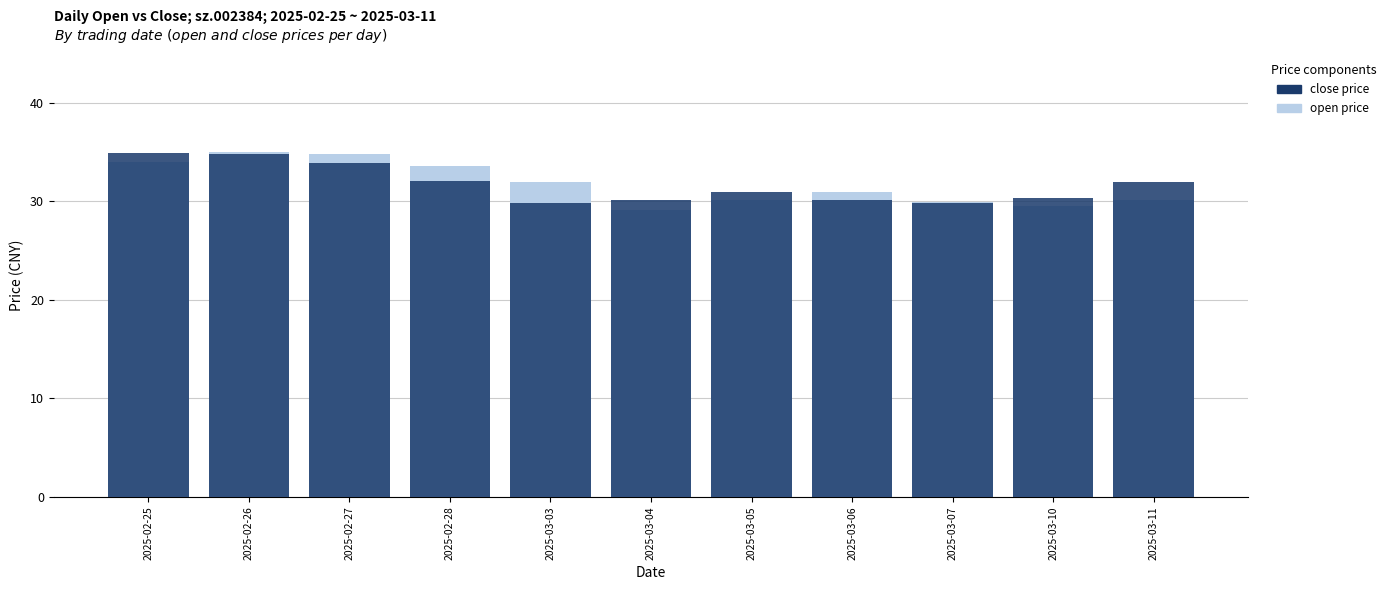

What is the average value of the open series?

31.7